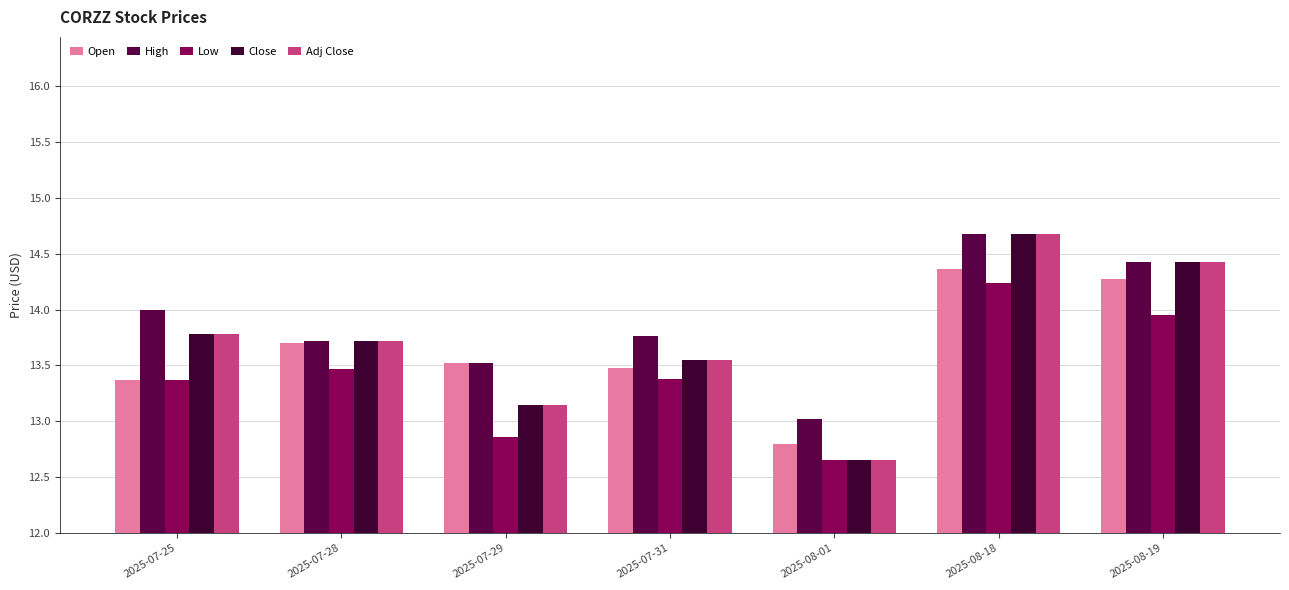

How many data points does each series have?

7